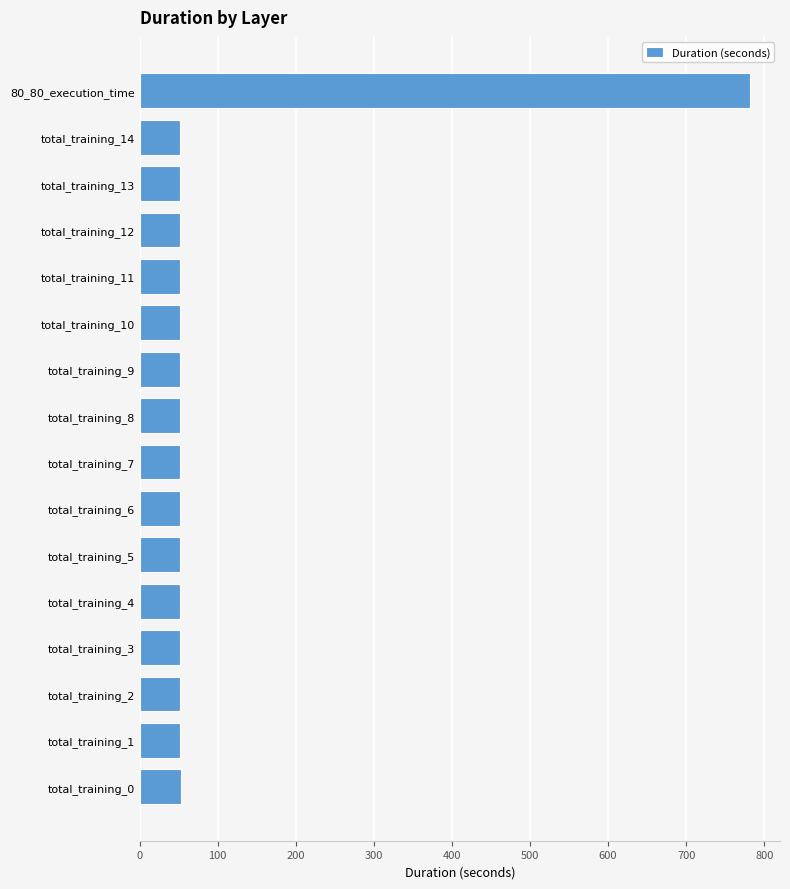

The value at total_training_12 is 51.9. True or false?

True